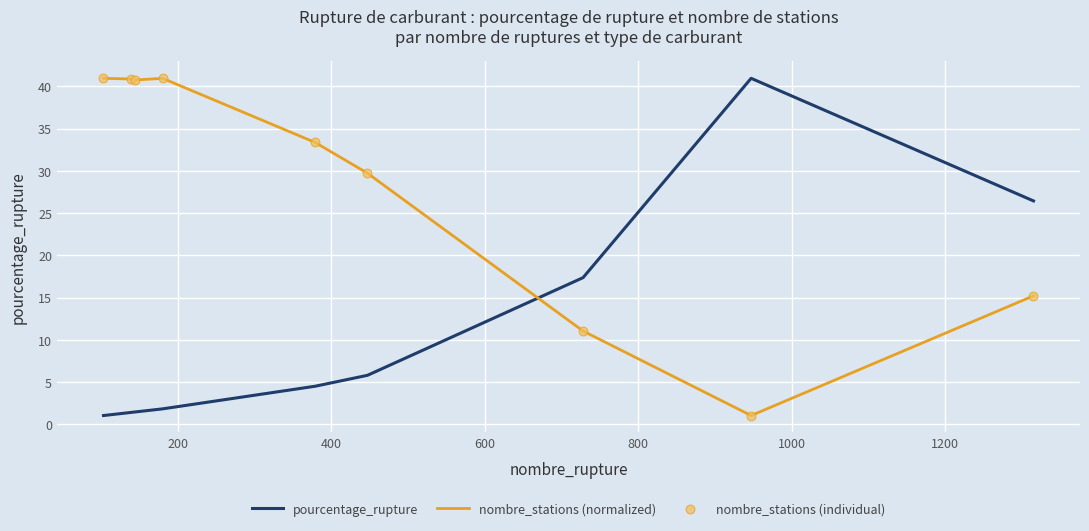

Which series has the largest total across all categories?

nombre_stations (normalized)